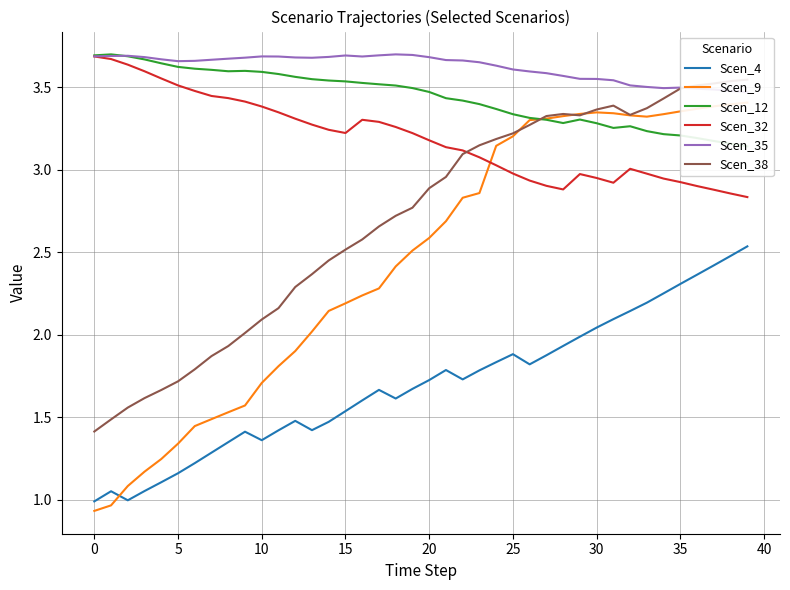

Between which two adjacent categories do Scen_35 and Scen_38 first intersect?

35 and 36